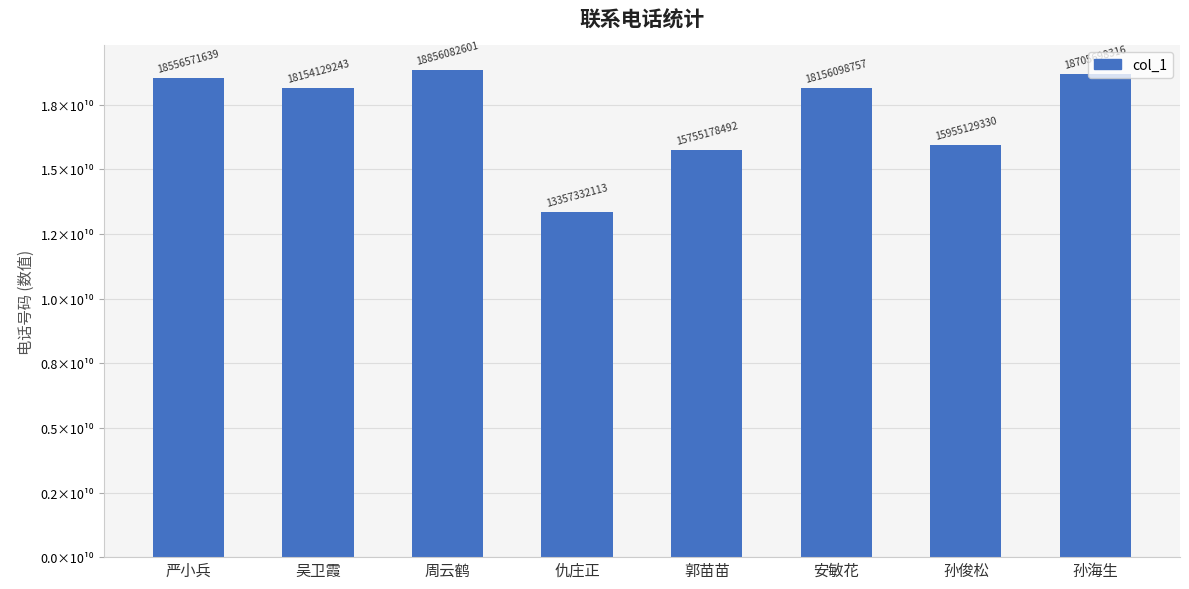

At which category does the chart reach its peak across all series?

周云鹤